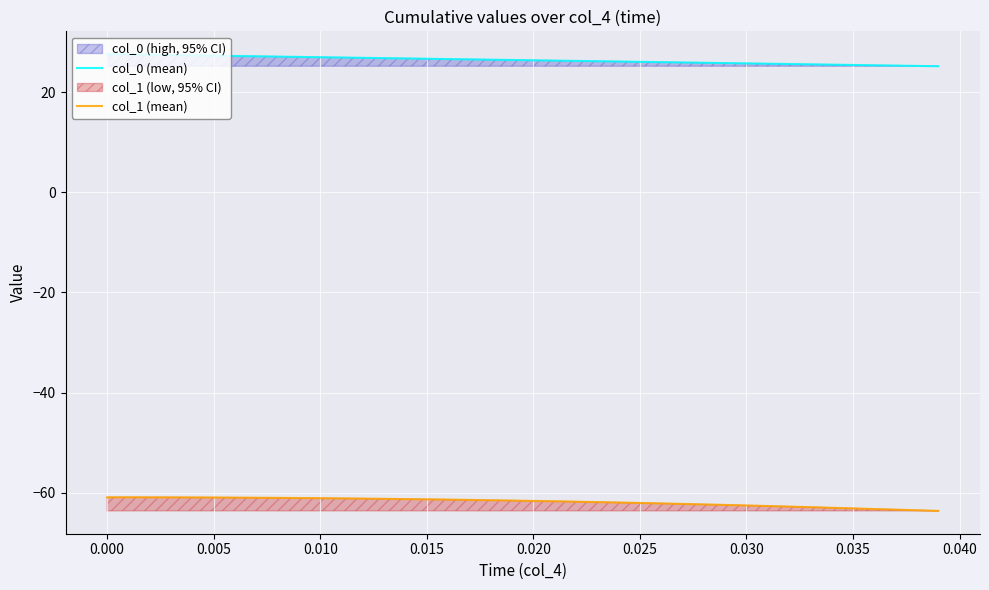

True or false: col_0 (mean) and col_1 (mean) cross at least once.

False